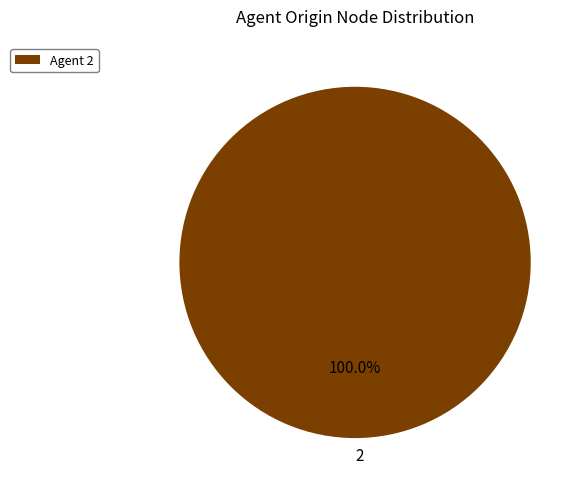

Is there any slice that represents more than half of the pie?

Yes